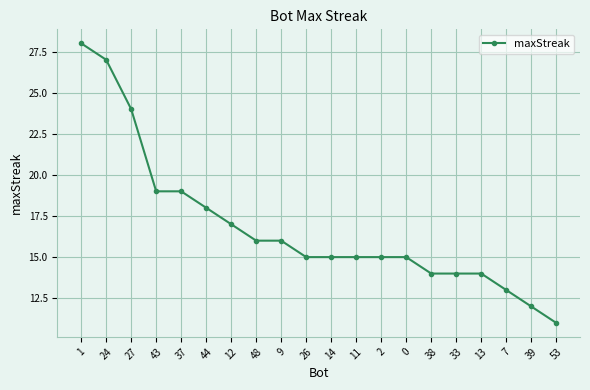

What is the difference between the maximum and minimum values?

17